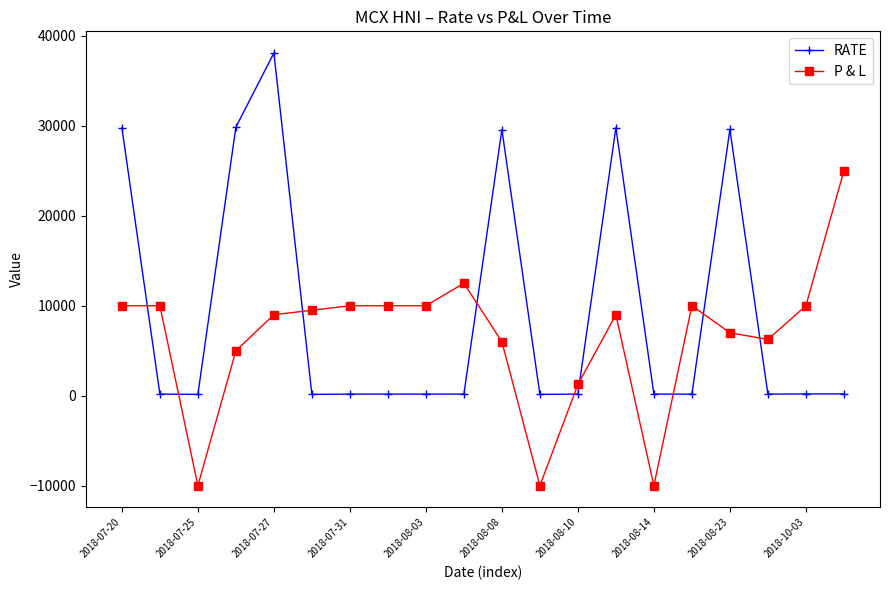

What is the value of the P & L point at the 4th from the left?

5000.0